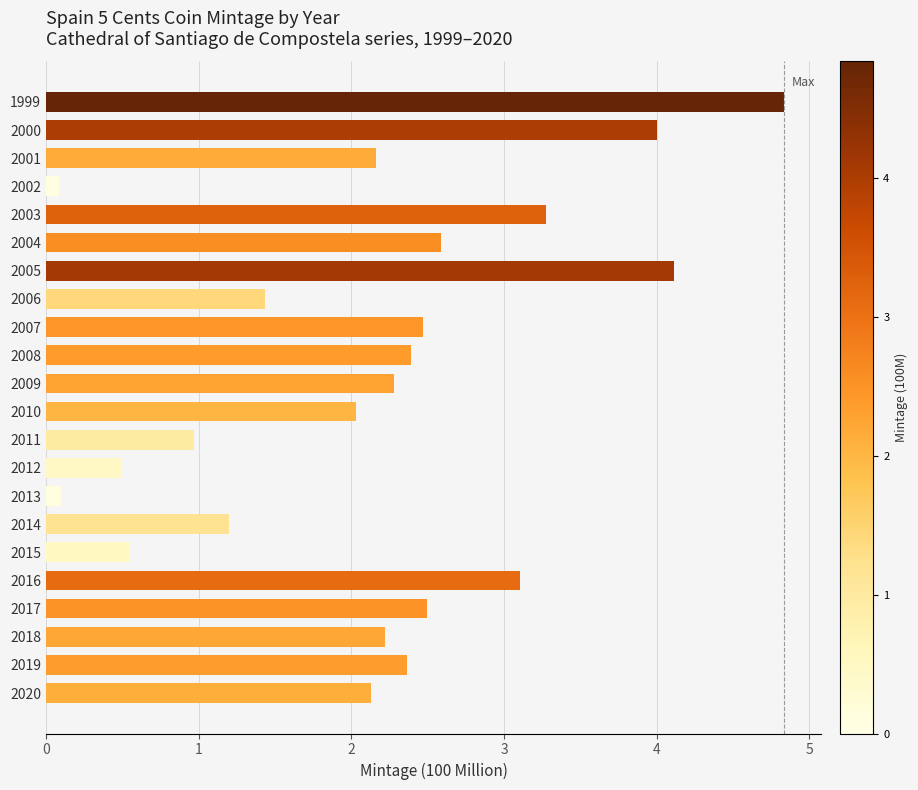

At which label is the value closest to 2?

2010